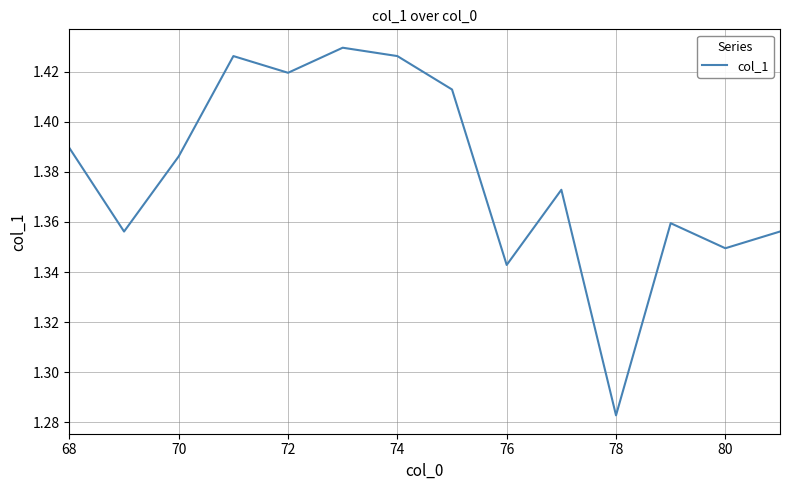

What is the difference between the maximum and minimum values?

0.1